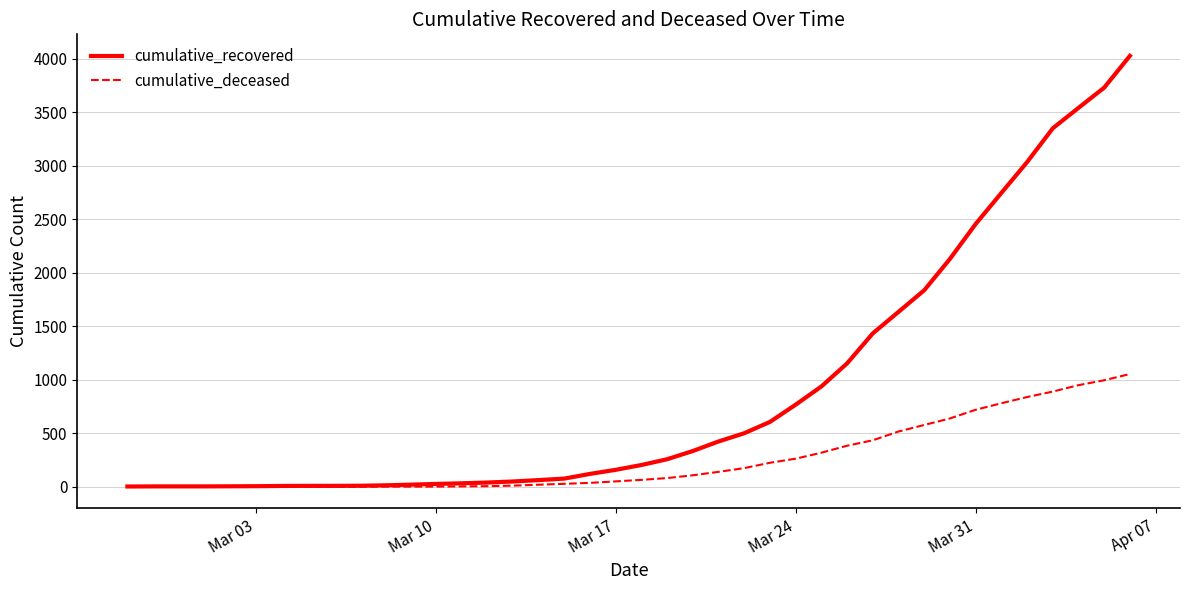

List the series in order of their peak value, lowest first.

cumulative_deceased, cumulative_recovered